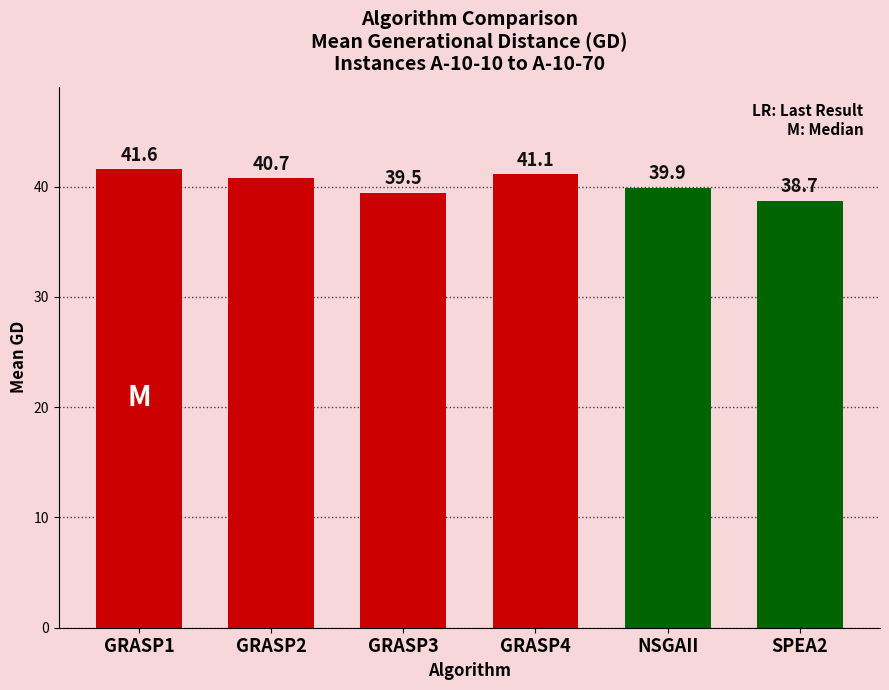

Are the bars horizontal?

No